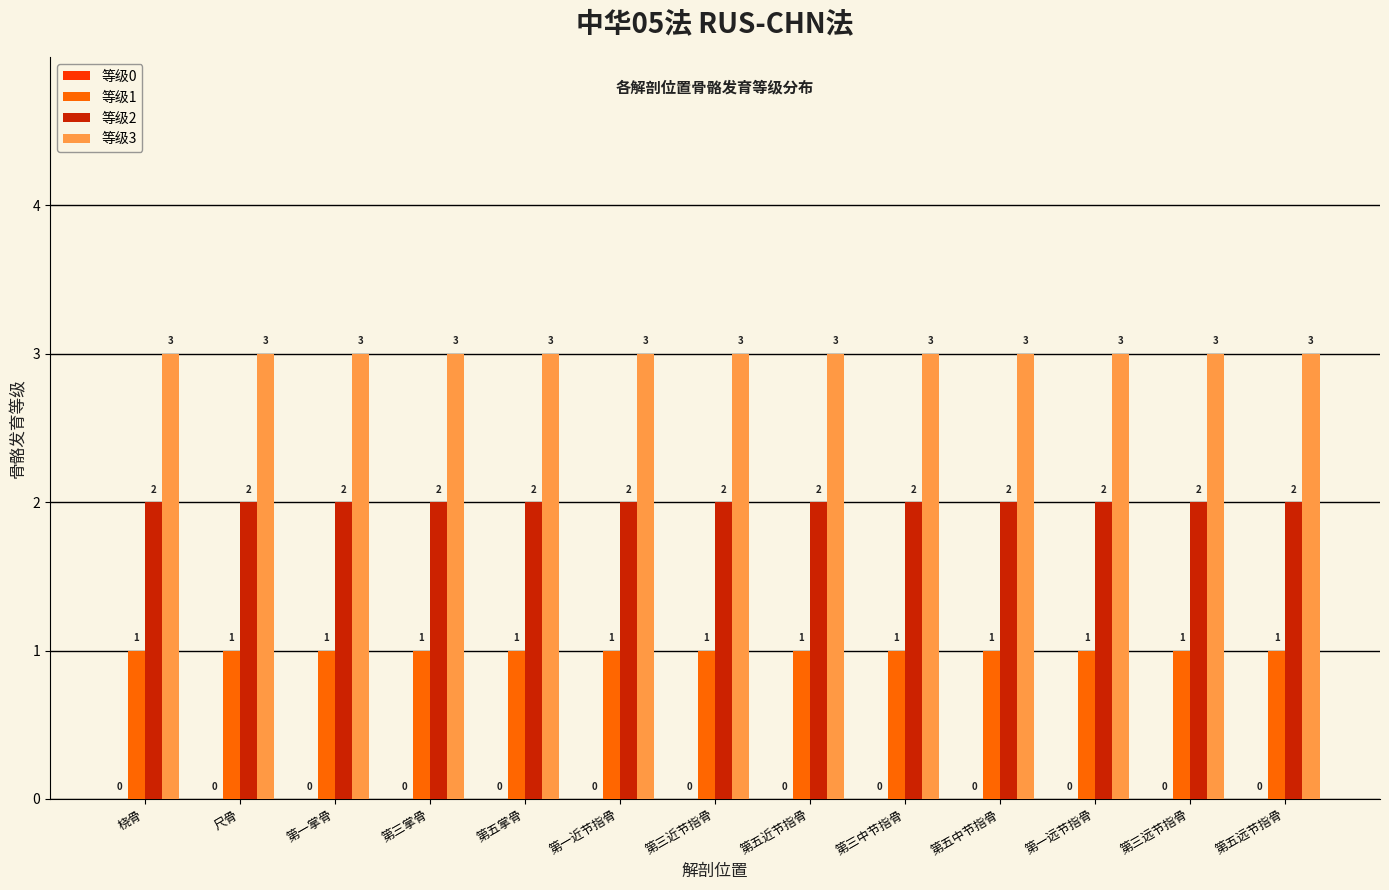

What is the spread (max minus min) of values at 第五中节指骨?

2